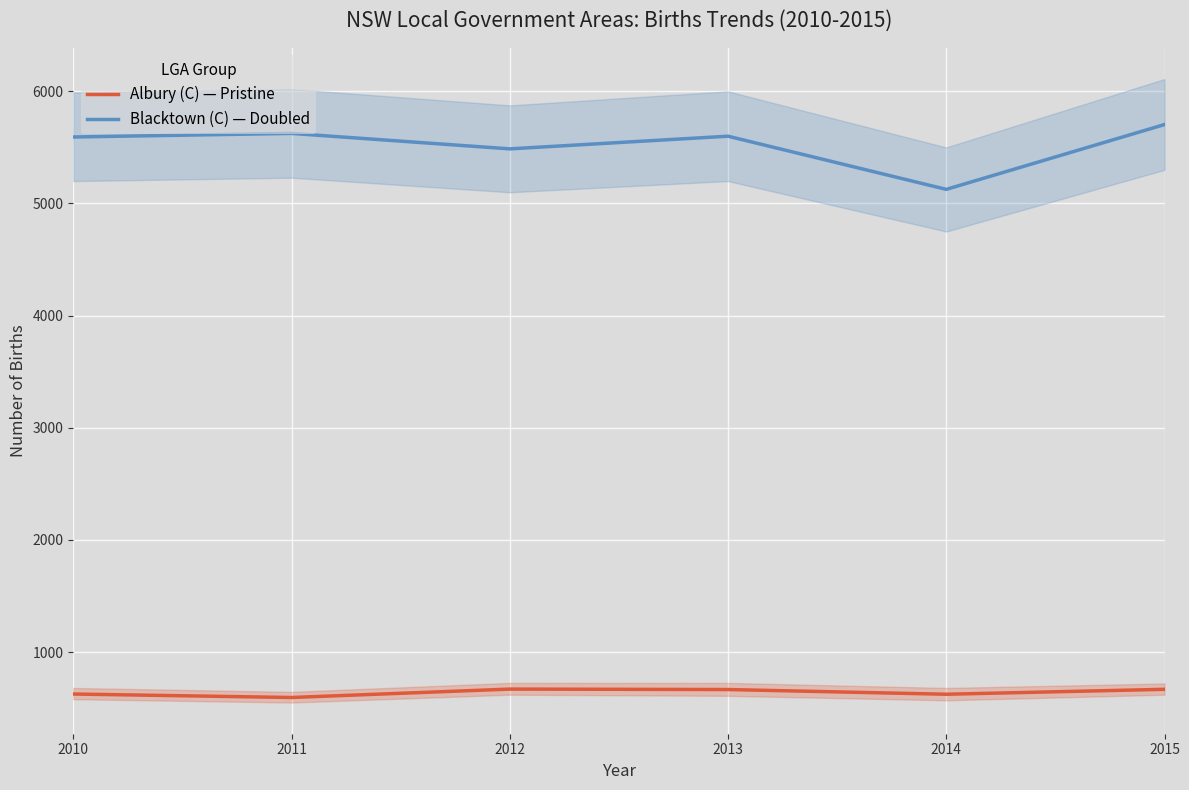

Reading left to right, extract all data points from this chart.

Albury (C) — Pristine: 626	595	670	666	624	668
Blacktown (C) — Doubled: 5593	5625	5487	5600	5126	5704